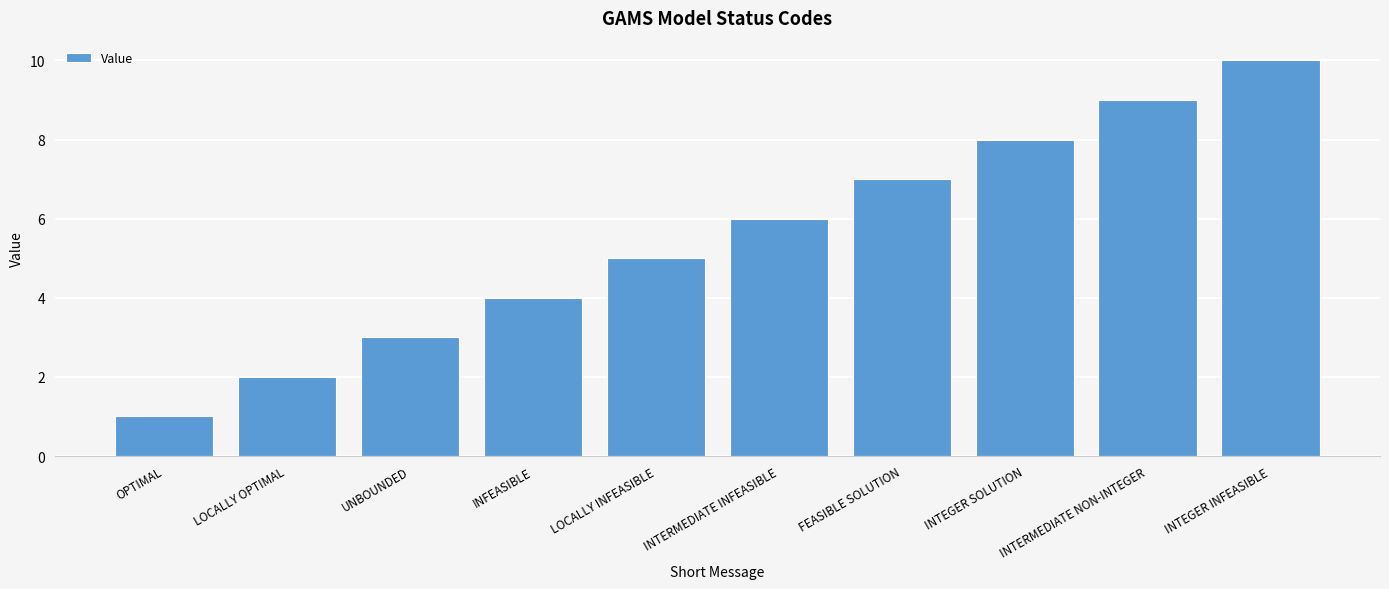

What is the approximate value at INTEGER SOLUTION?

8